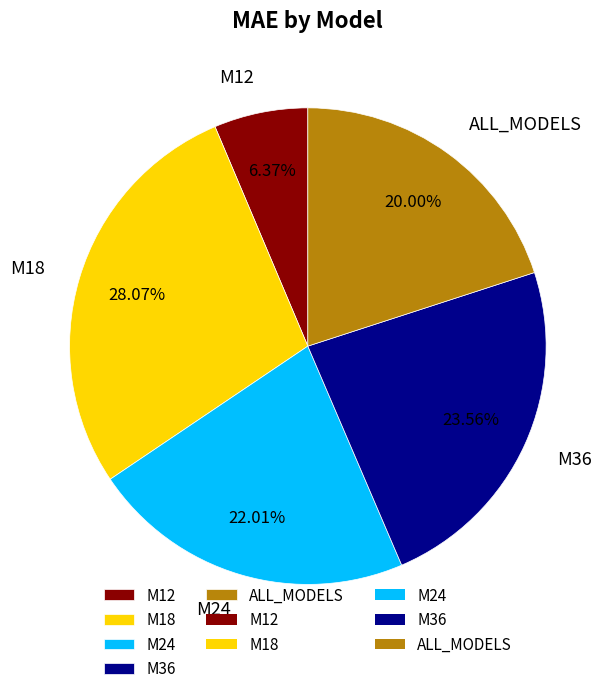

To the nearest percent, what is the combined percentage of M36 and M24?

46%